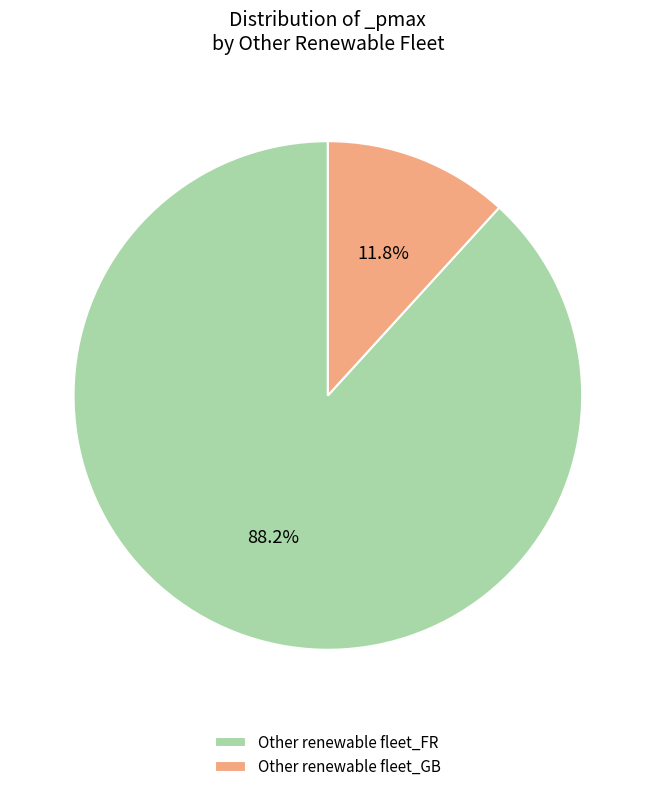

Approximately how many times larger is the value at Other renewable fleet_FR compared to Other renewable fleet_GB?

7.5